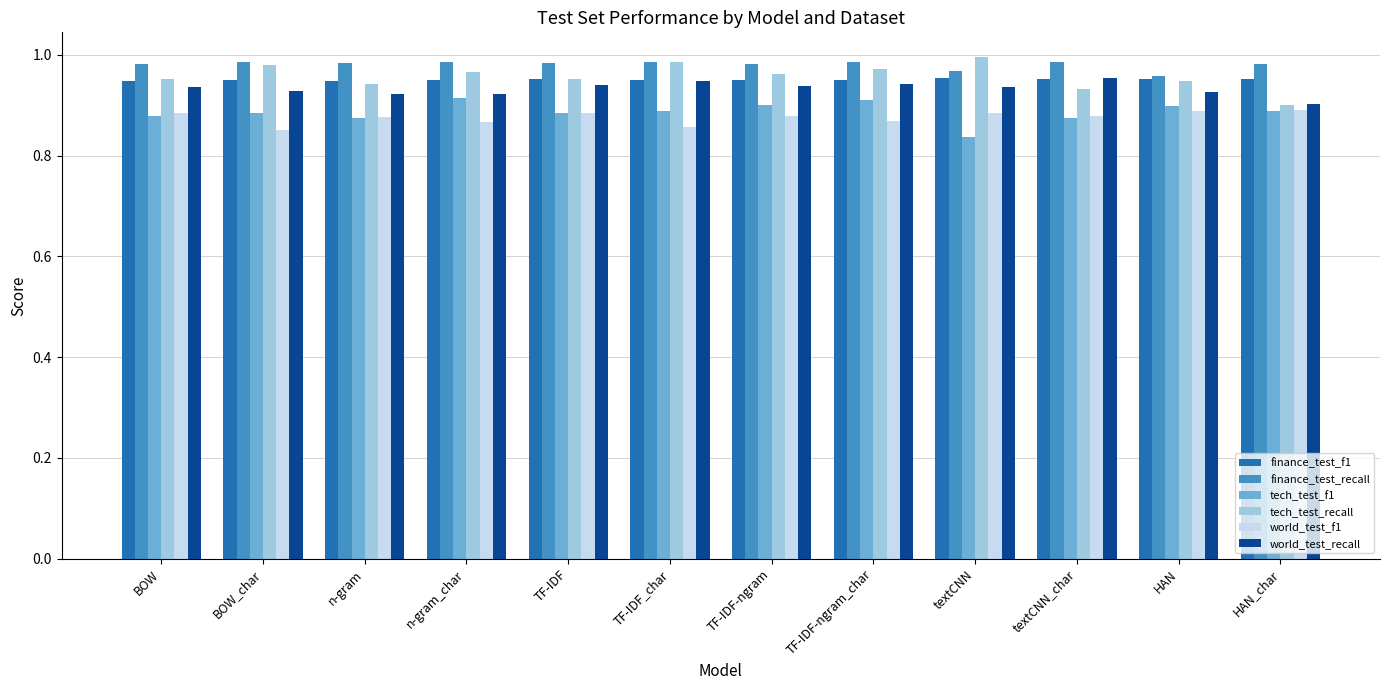

Where is tech_test_recall nearest to the value 0?

HAN_char